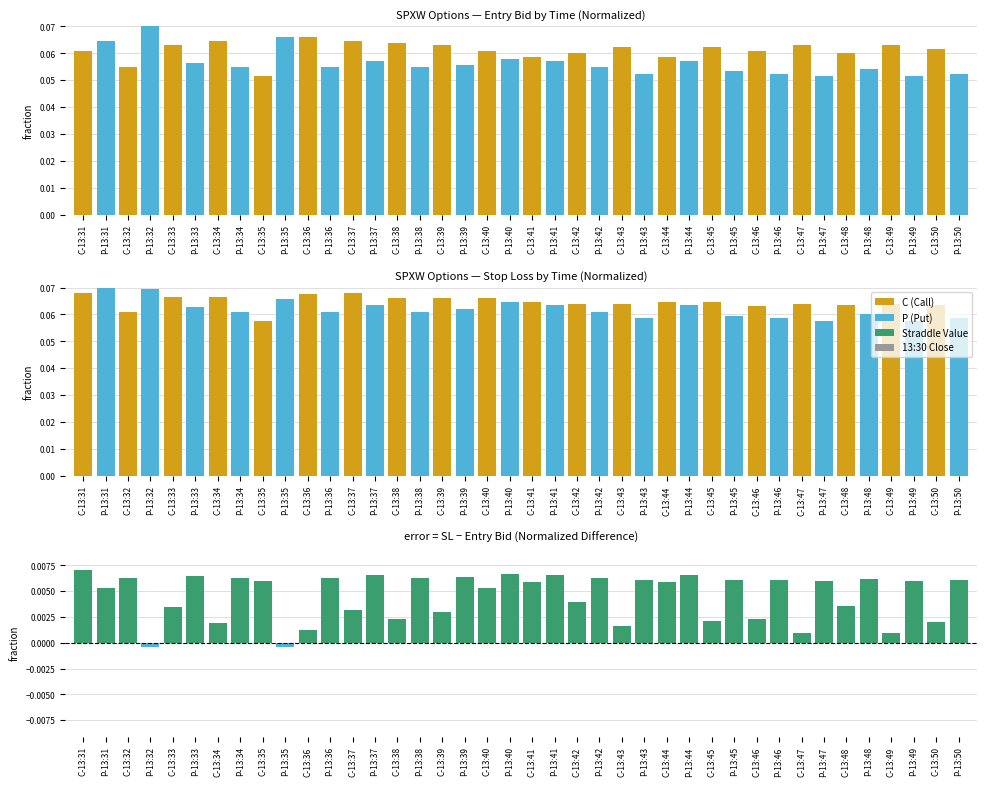

What is the label of the 4th bar from the right?

C-13:49